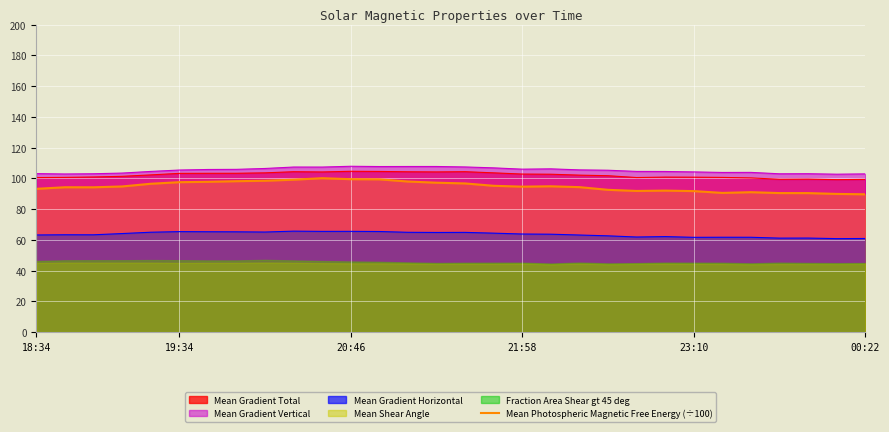

What is the maximum value for Mean Gradient Vertical?

107.8